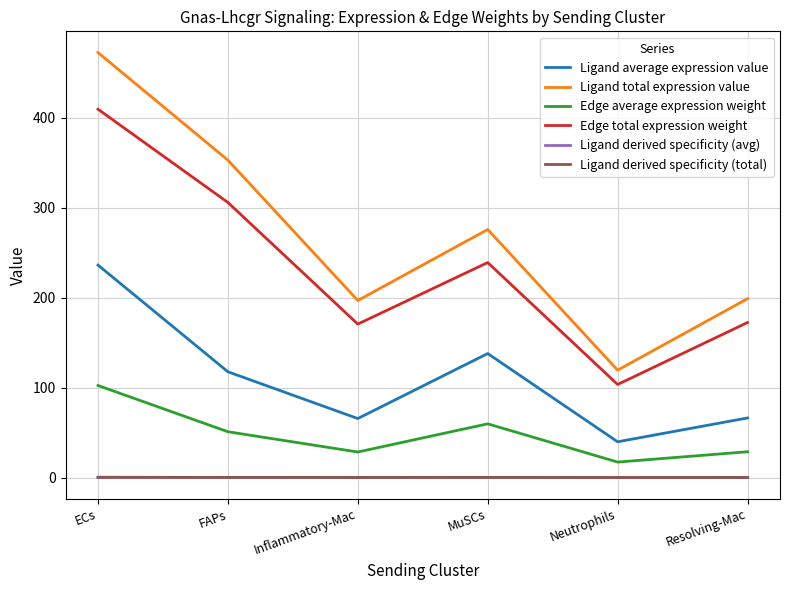

Which series has the largest total across all categories?

Ligand total expression value